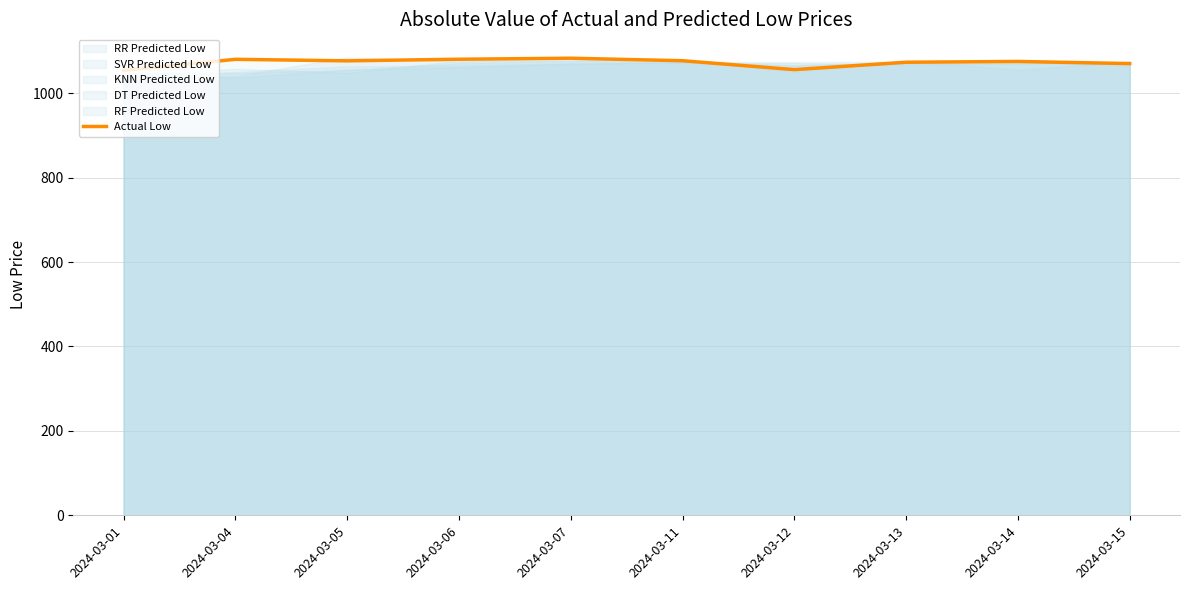

How many lines are shown in the chart?

1